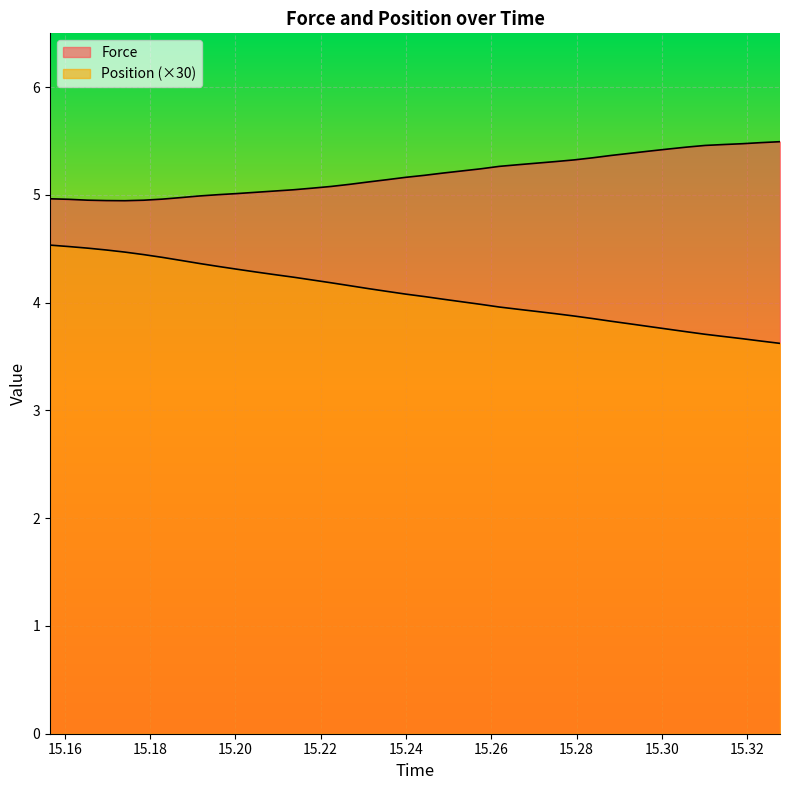

Is it true that Position equals 1.3 at 15.16094?

False